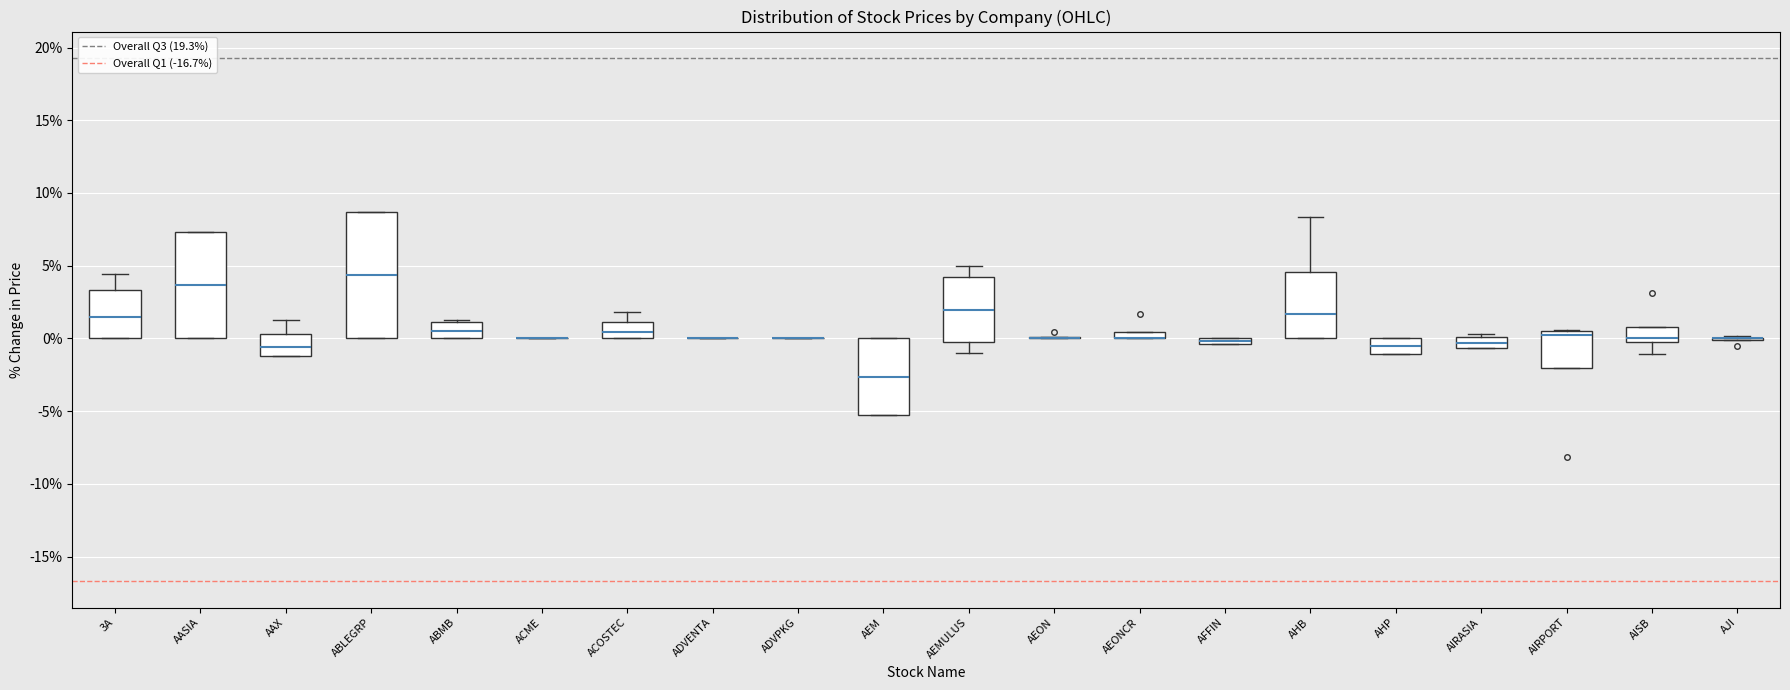

Where is the upper edge of the box for AIRASIA on the y-axis? The values are not printed on the chart, so give them approximately, as read against the axis.

0.0